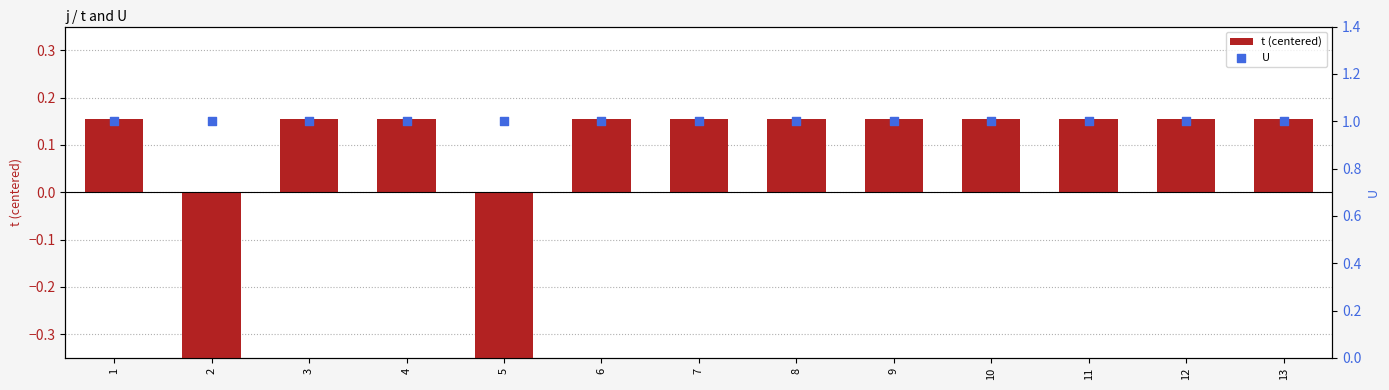

What is the total value across all series at 9?

1.2